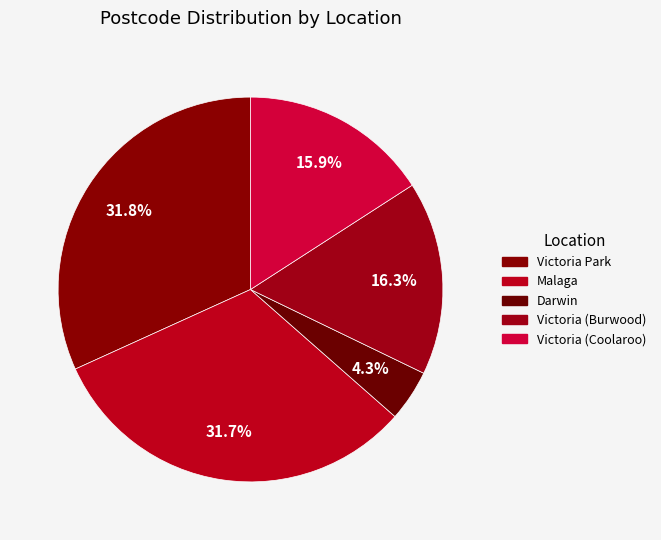

True or false: Victoria (Coolaroo) accounts for 16% of the total.

True